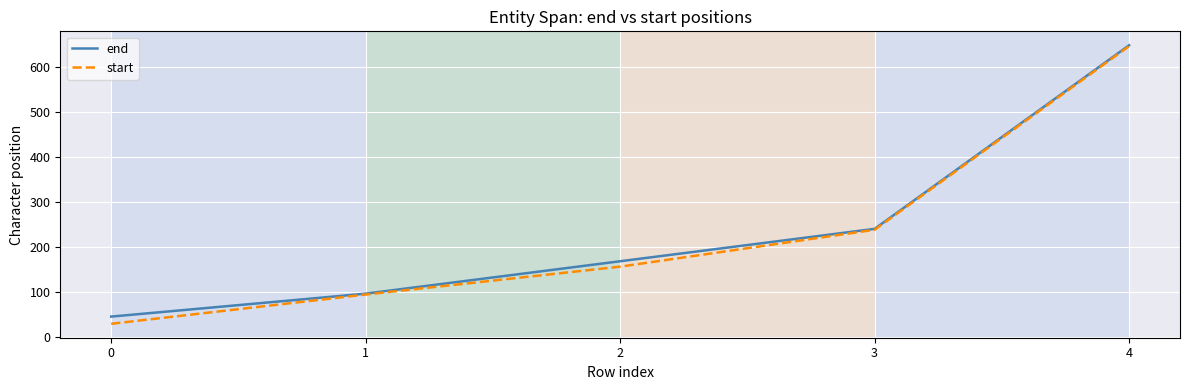

What is the sum of the end values at 3 and 0?

285